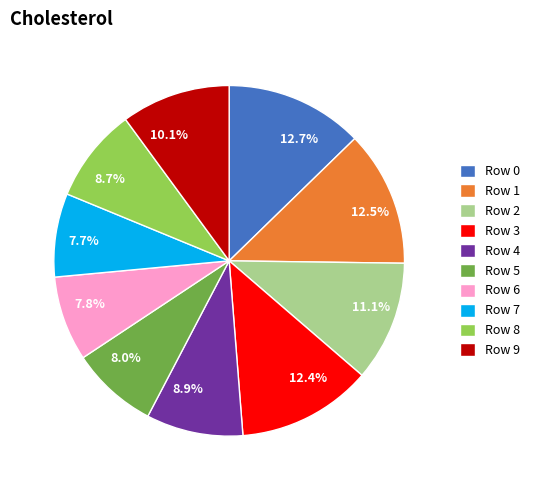

What percentage is NOT represented by Row 8?

91.3%